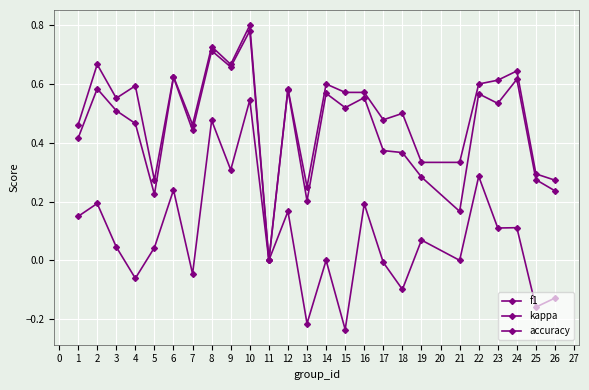

How many distinct data groups are displayed?

3